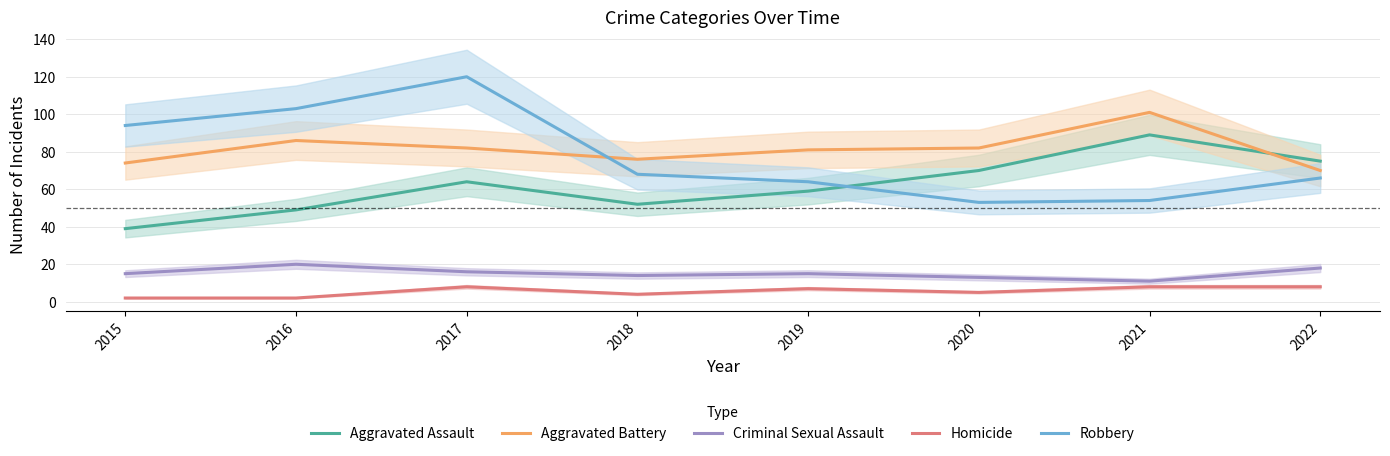

What is the value of the Aggravated Battery point at the 1st from the left?

74